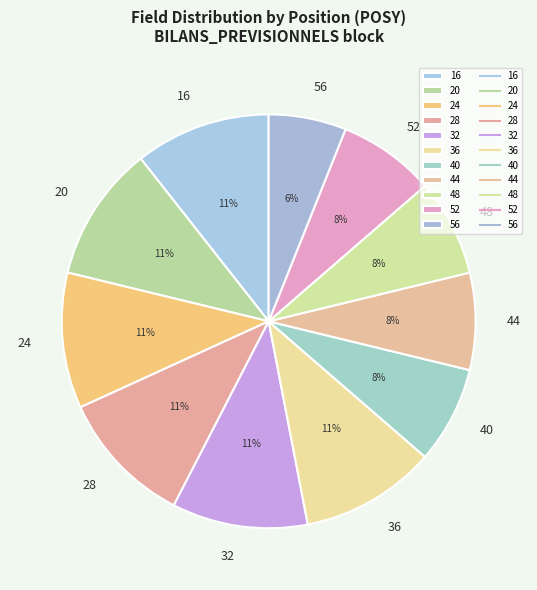

True or false: 24 accounts for 21% of the total.

False